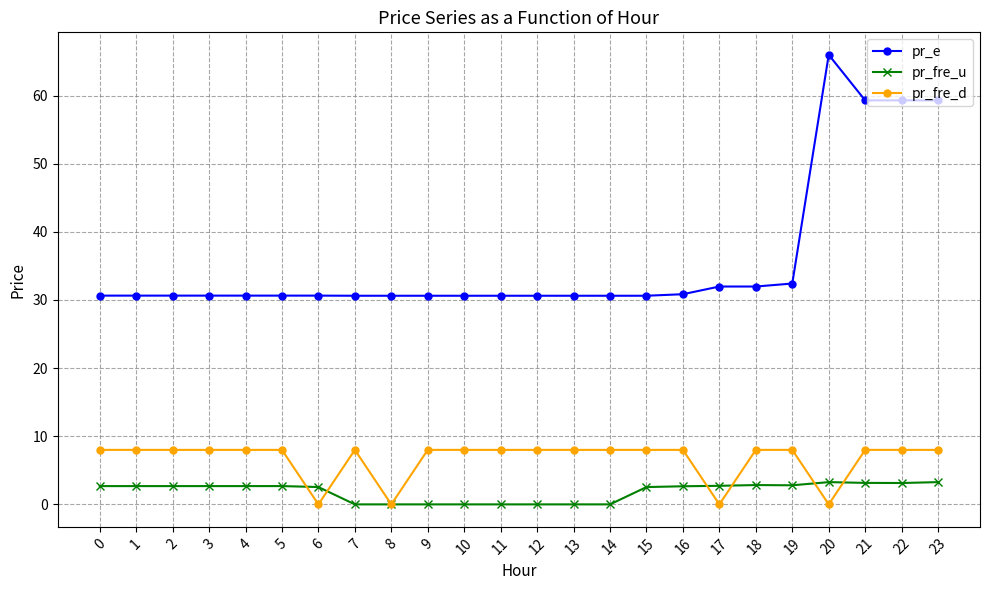

Which series has the largest range (max minus min)?

pr_e